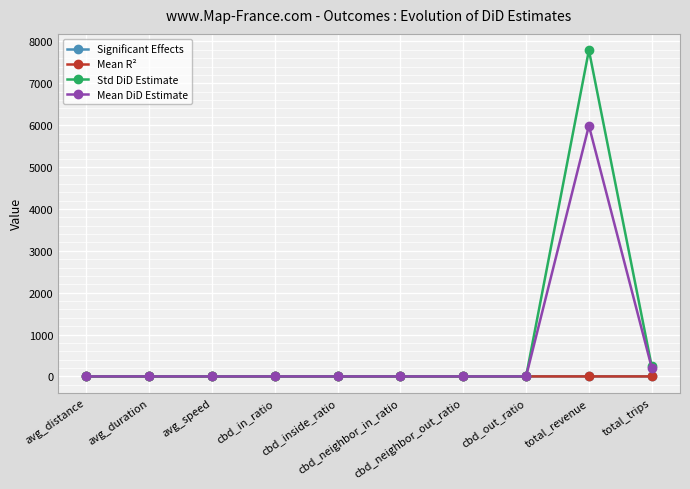

What is the sum of the Std DiD Estimate values at cbd_in_ratio and total_trips?

238.6